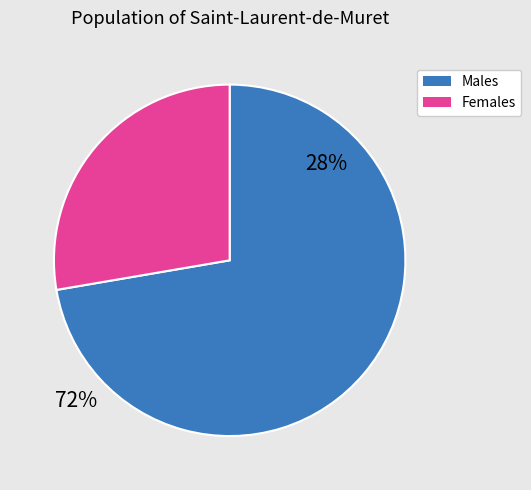

Between Females and Males, which is larger?

Males